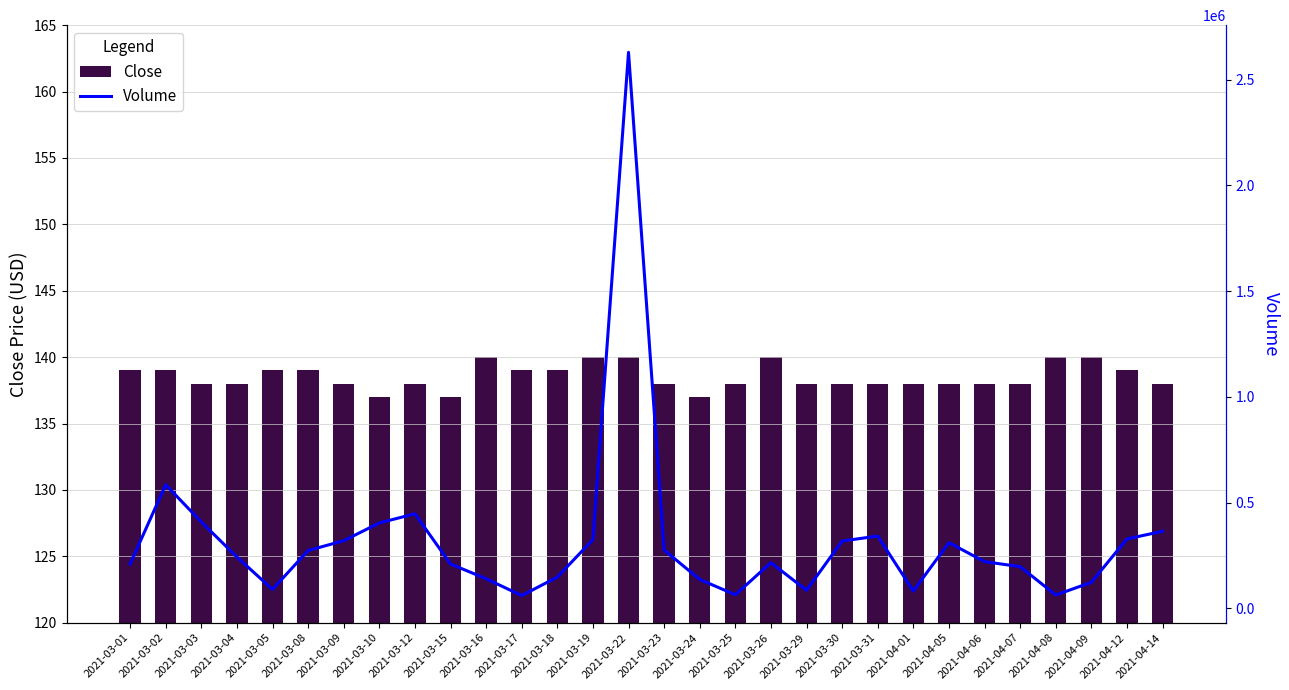

Rank the categories by Close value from lowest to highest.

2021-03-10, 2021-03-15, 2021-03-24, 2021-03-03, 2021-03-04, 2021-03-09, 2021-03-12, 2021-03-23, 2021-03-25, 2021-03-29, 2021-03-30, 2021-03-31, 2021-04-01, 2021-04-05, 2021-04-06, 2021-04-07, 2021-04-14, 2021-03-01, 2021-03-02, 2021-03-05, 2021-03-08, 2021-03-17, 2021-03-18, 2021-04-12, 2021-03-16, 2021-03-19, 2021-03-22, 2021-03-26, 2021-04-08, 2021-04-09